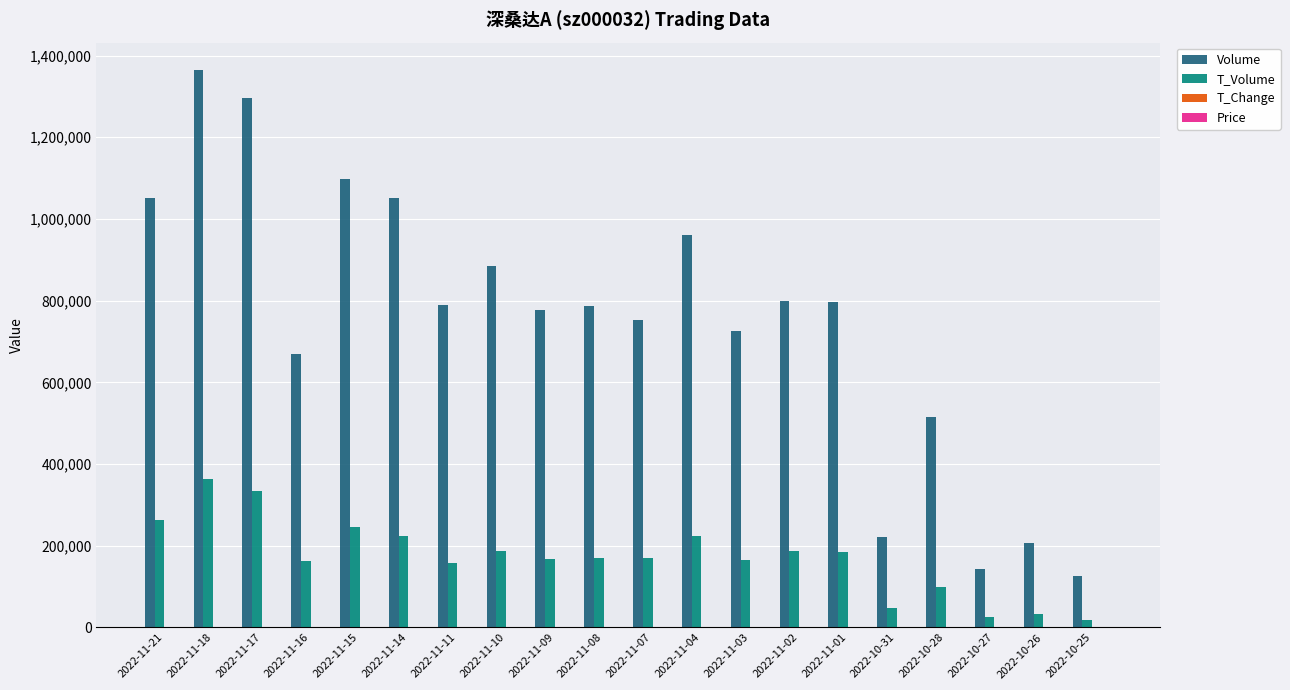

Between 2022-11-15 and 2022-11-03, which series saw the biggest shift?

Volume